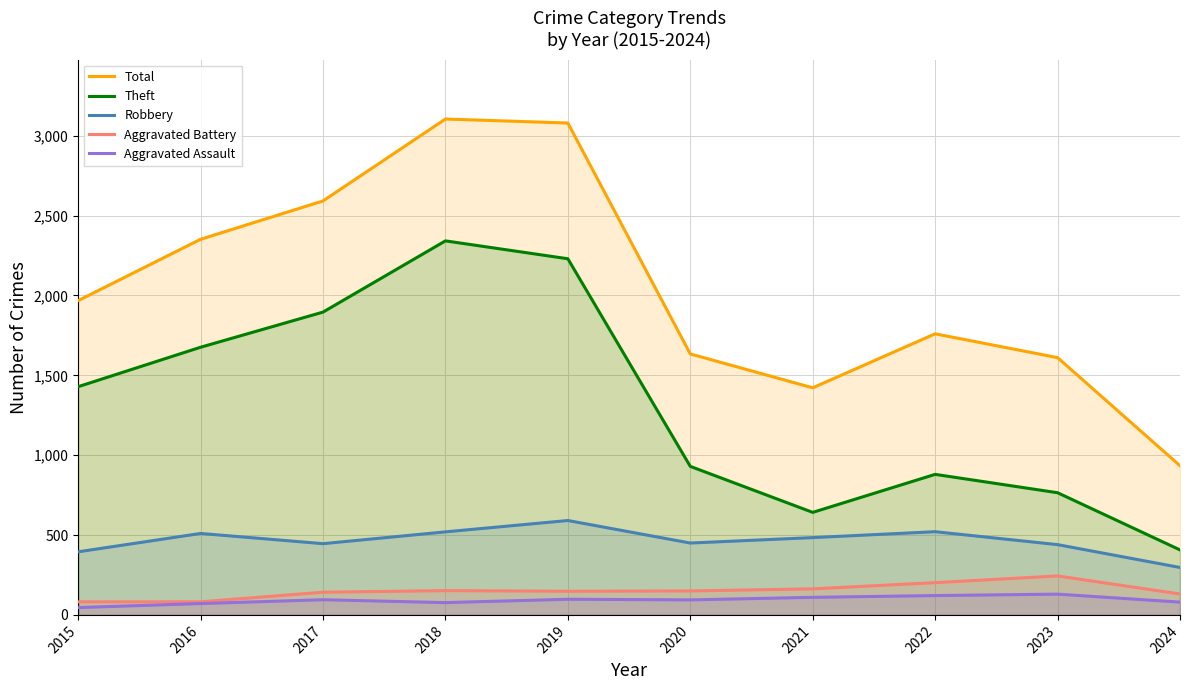

How many lines are shown in the chart?

5